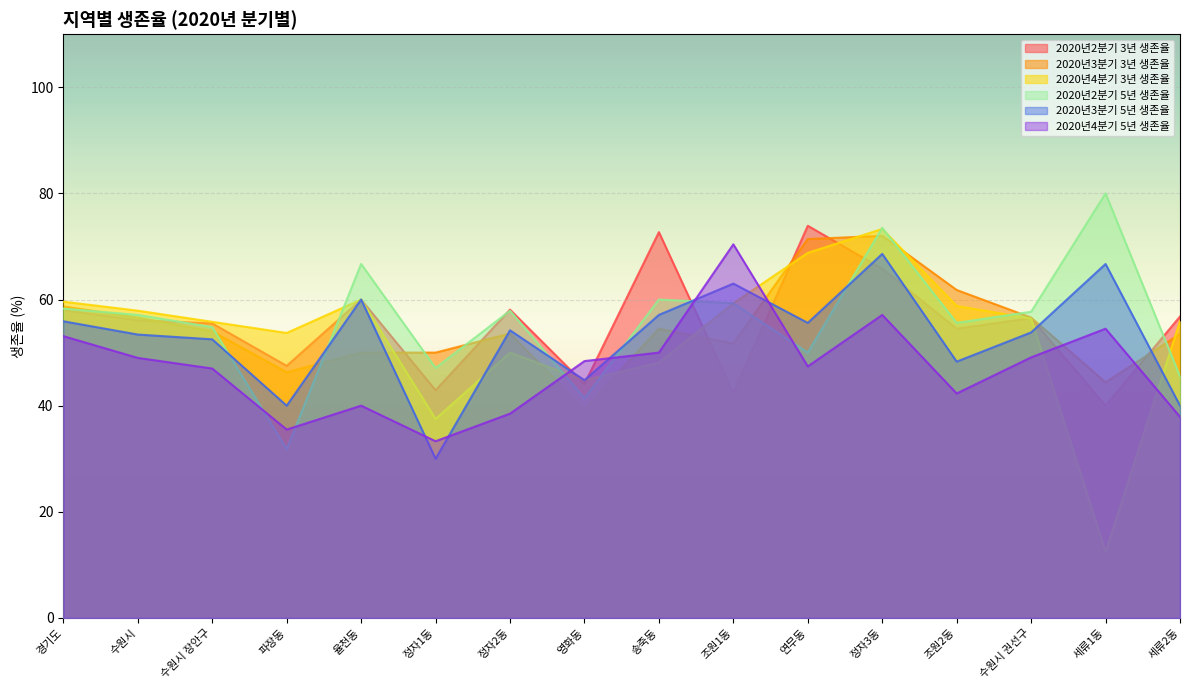

Reading left to right, what are all the values shown in this chart?

2020년2분기 3년 생존율: 58.0	56.1	55.5	47.5	60.0	42.9	58.1	44.1	72.7	42.4	73.9	65.8	54.5	56.5	40.0	56.8
2020년3분기 3년 생존율: 58.7	56.6	54.0	46.3	50.0	50.0	53.6	39.4	54.5	51.7	71.4	72.0	61.8	56.6	44.4	53.5
2020년4분기 3년 생존율: 59.6	57.9	55.8	53.7	60.0	37.5	50.0	44.8	48.1	59.3	68.8	73.3	58.8	56.4	12.5	55.9
2020년2분기 5년 생존율: 58.3	57.1	54.8	31.8	66.7	47.1	57.9	41.4	60.0	59.3	50.0	73.5	55.6	57.7	80.0	45.5
2020년3분기 5년 생존율: 55.9	53.4	52.5	40.0	60.0	30.0	54.2	44.8	57.1	63.0	55.6	68.6	48.3	53.8	66.7	40.0
2020년4분기 5년 생존율: 53.1	49.0	47.0	35.5	40.0	33.3	38.5	48.4	50.0	70.4	47.4	57.1	42.3	49.1	54.5	37.9